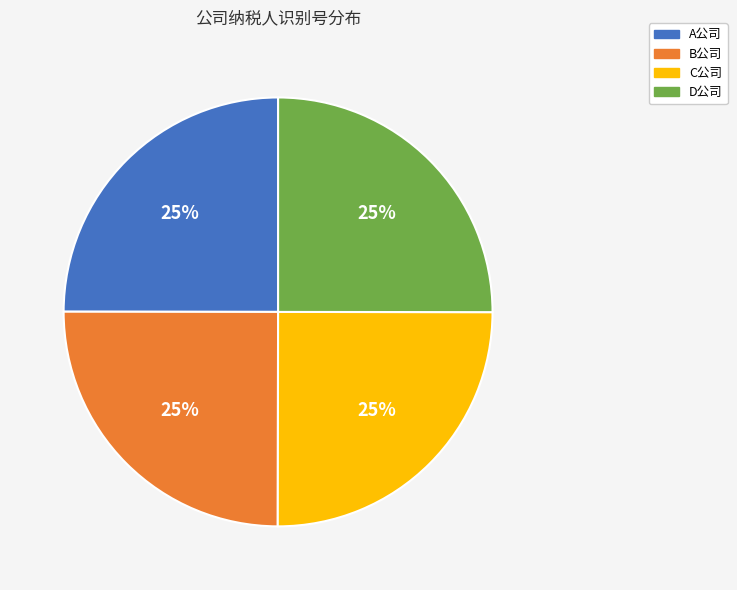

What percentage is the C公司 slice, to the nearest percent?

25%